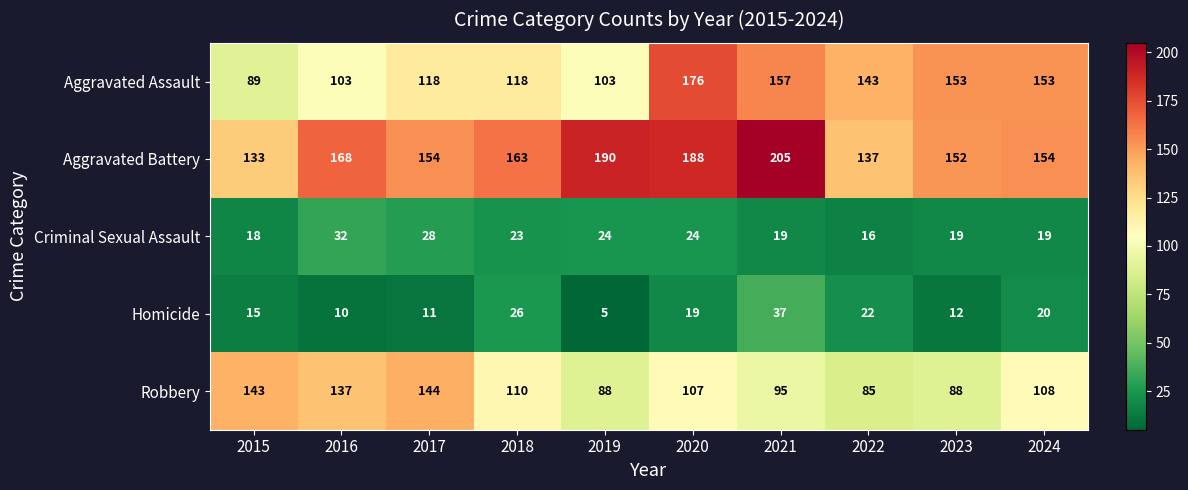

What is the maximum value for Robbery?

144